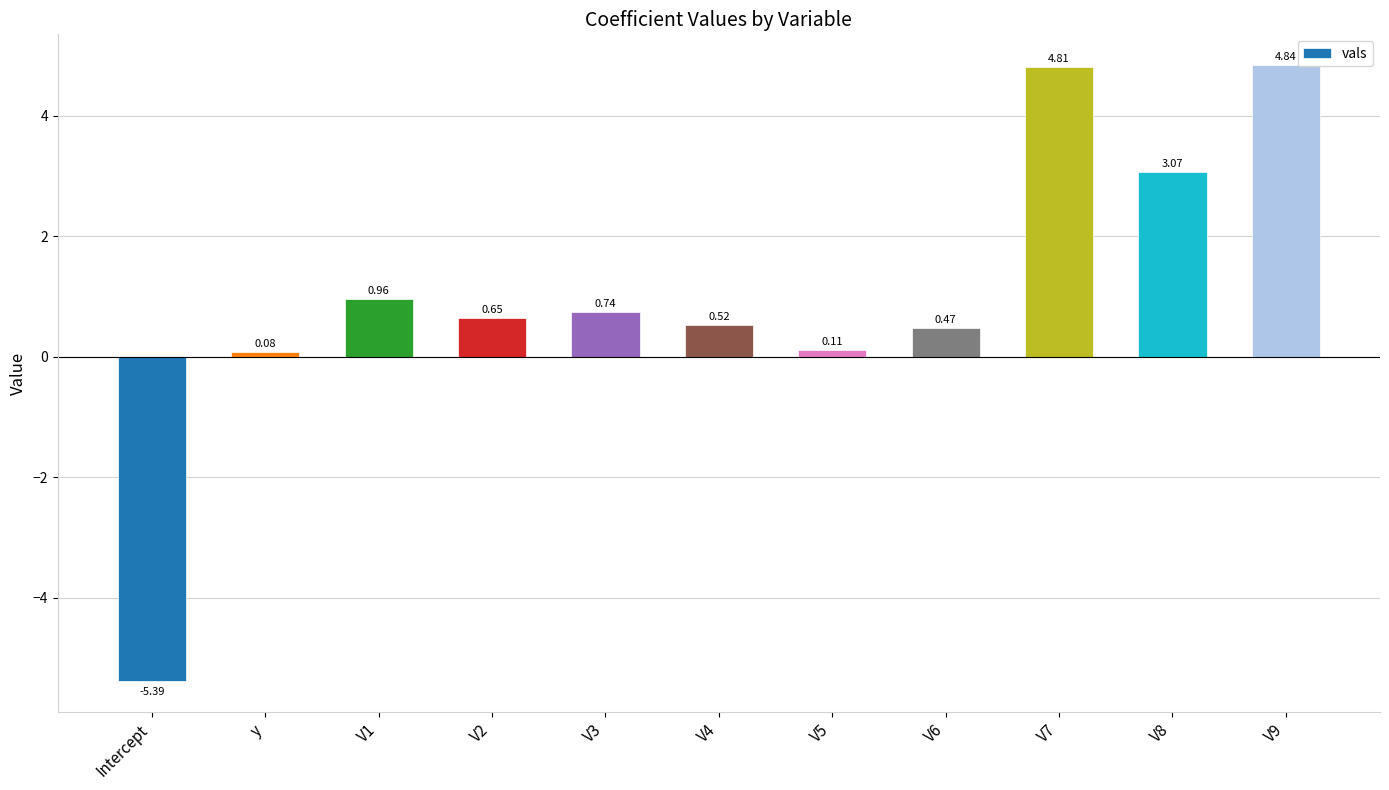

What is the difference between the maximum and minimum values?

10.2